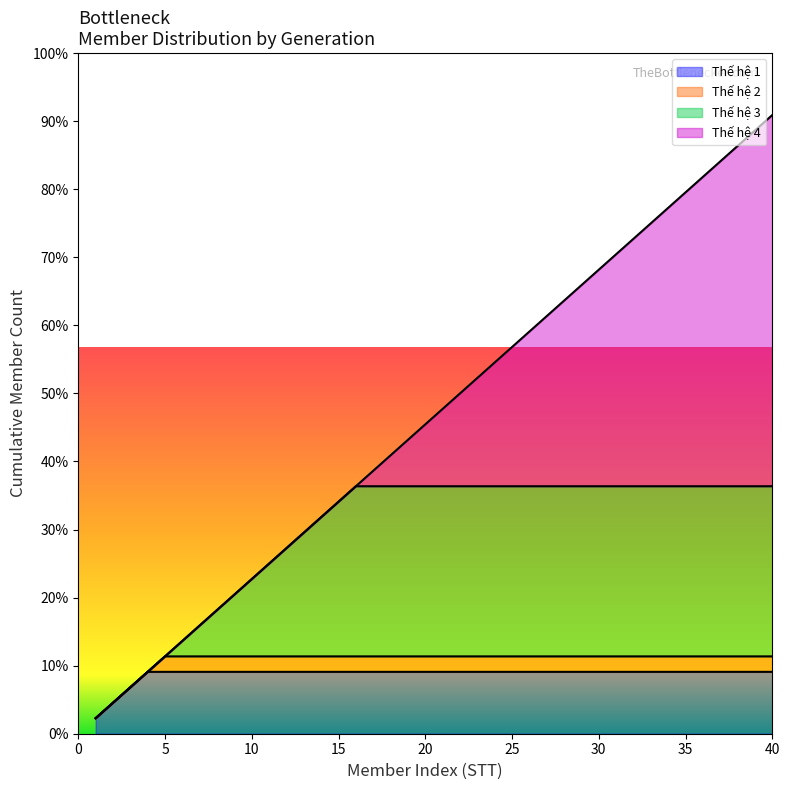

What are all the series names shown in the legend?

Thế hệ 1, Thế hệ 2, Thế hệ 3, Thế hệ 4